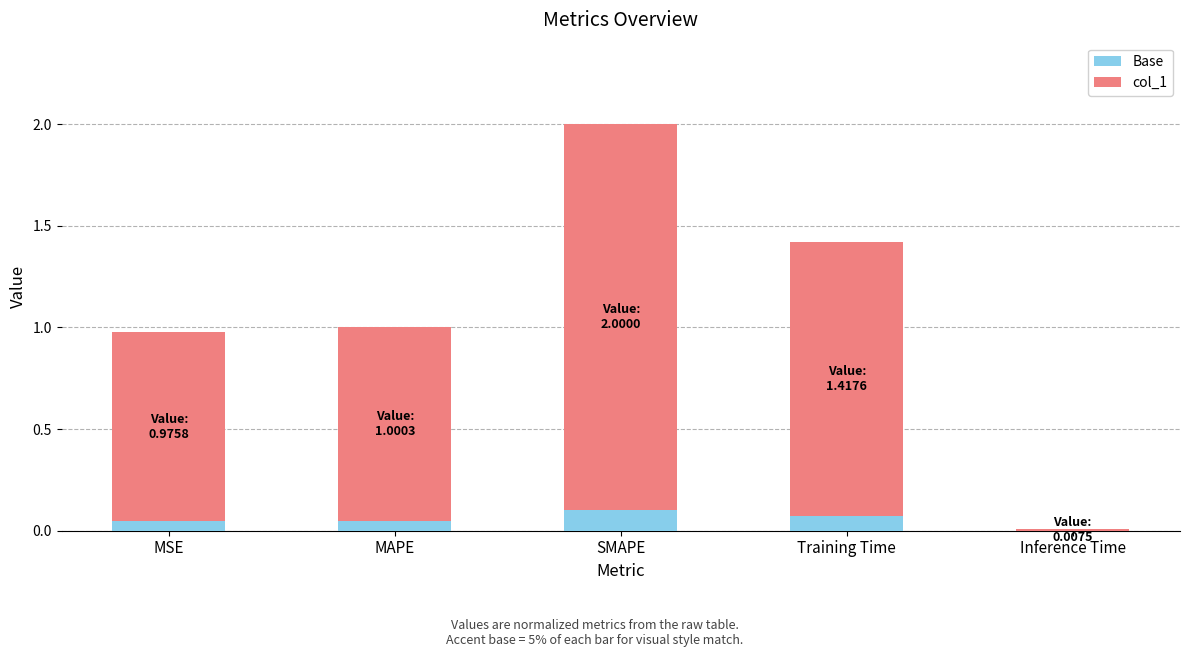

What is the sum of all Base values?

0.3